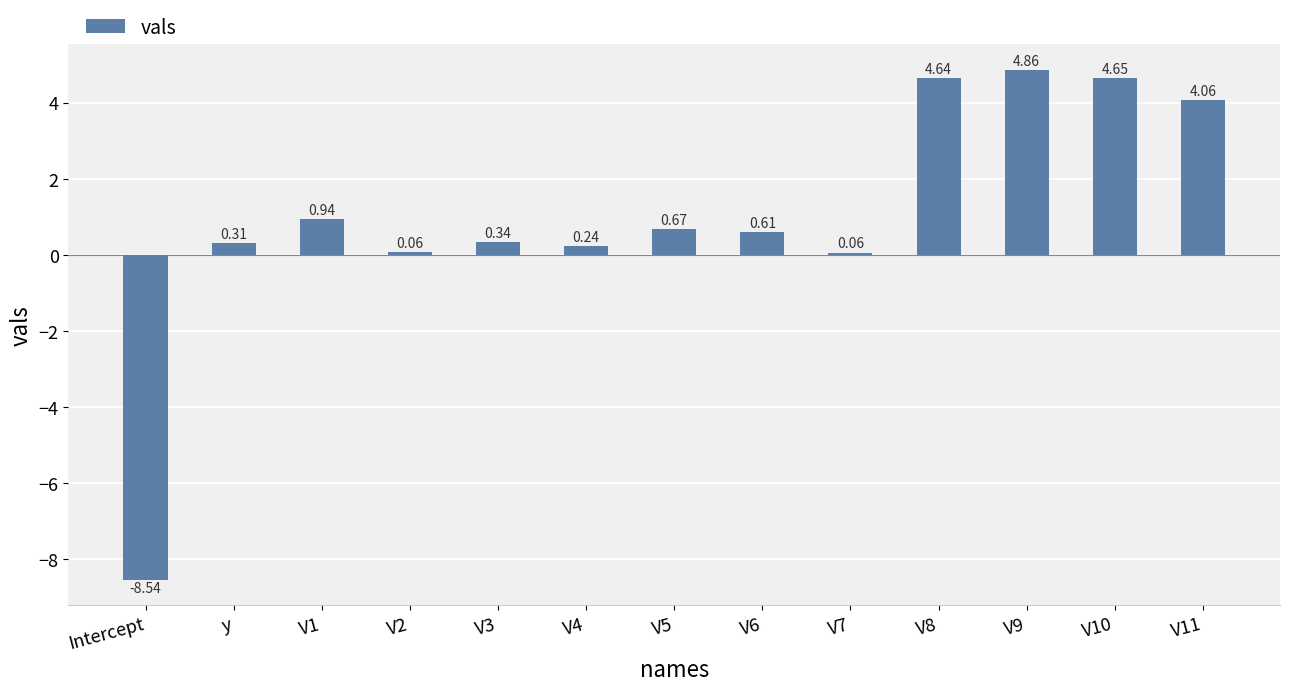

What is the change in value from V5 to V8?

+4.0